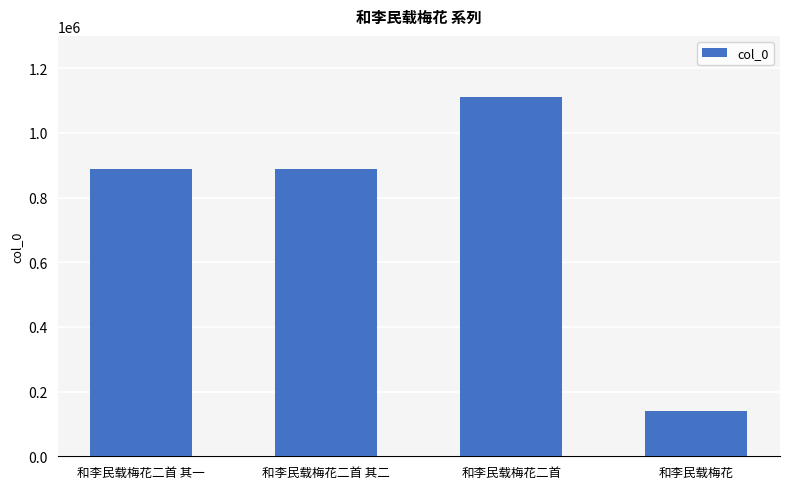

What is the label of the 2nd bar from the right?

和李民载梅花二首